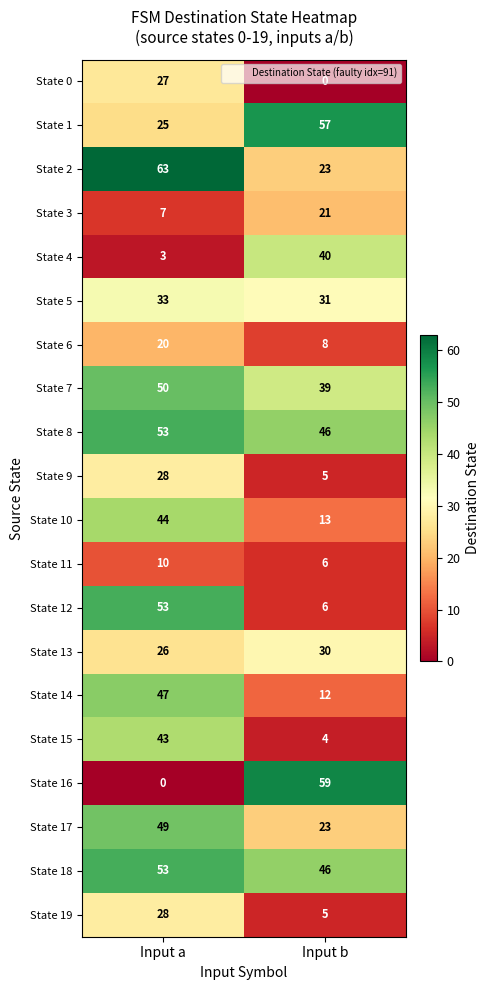

The State 6 series shows 12 at Input a. True or false?

False